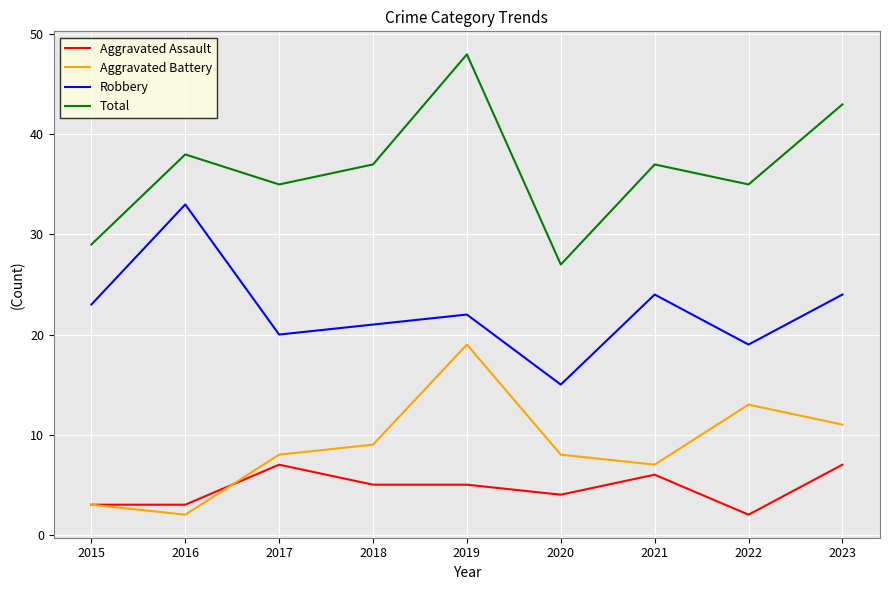

What is the spread (max minus min) of values at 2021?

31